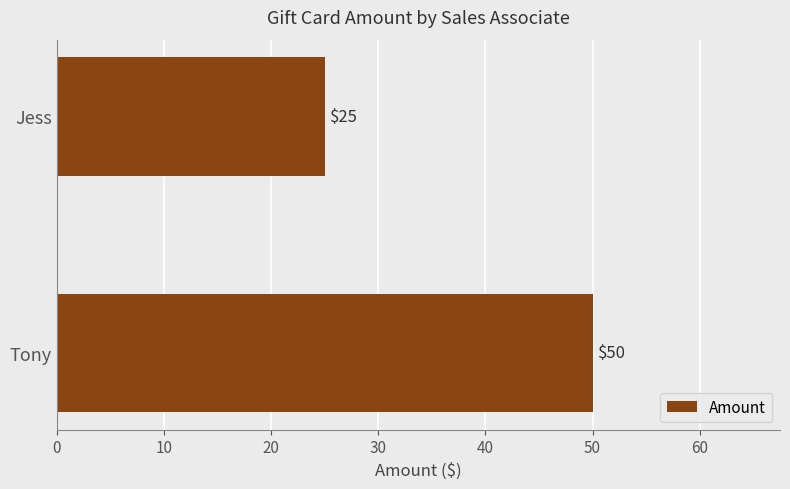

The chart shows a value of 17 at Jess. True or false?

False